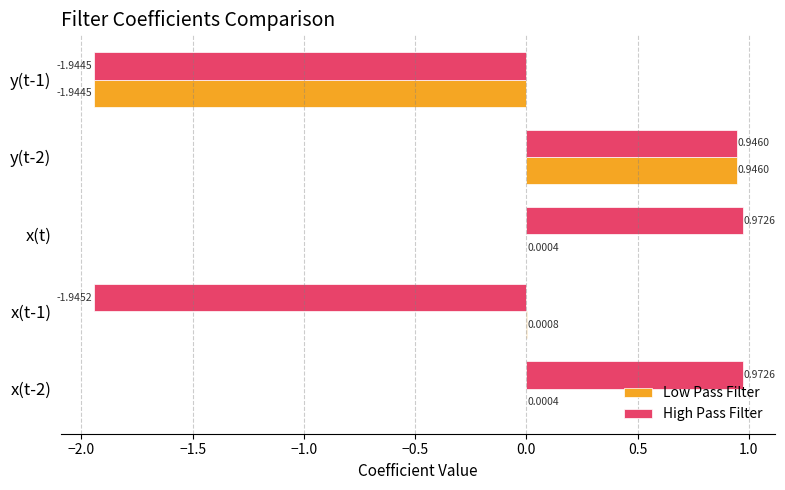

What is the sum of all Low Pass Filter values?

-1.0